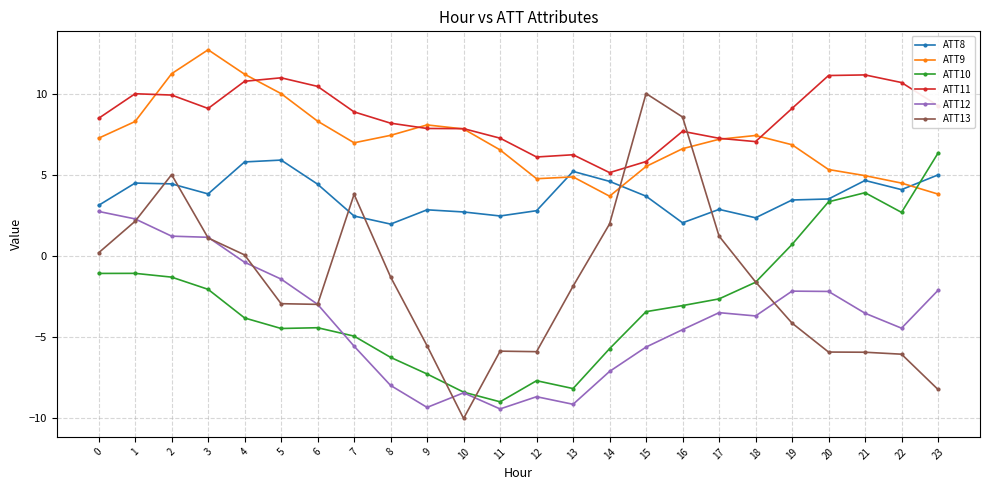

What is the value of the ATT12 point at the 2nd from the left?

2.3